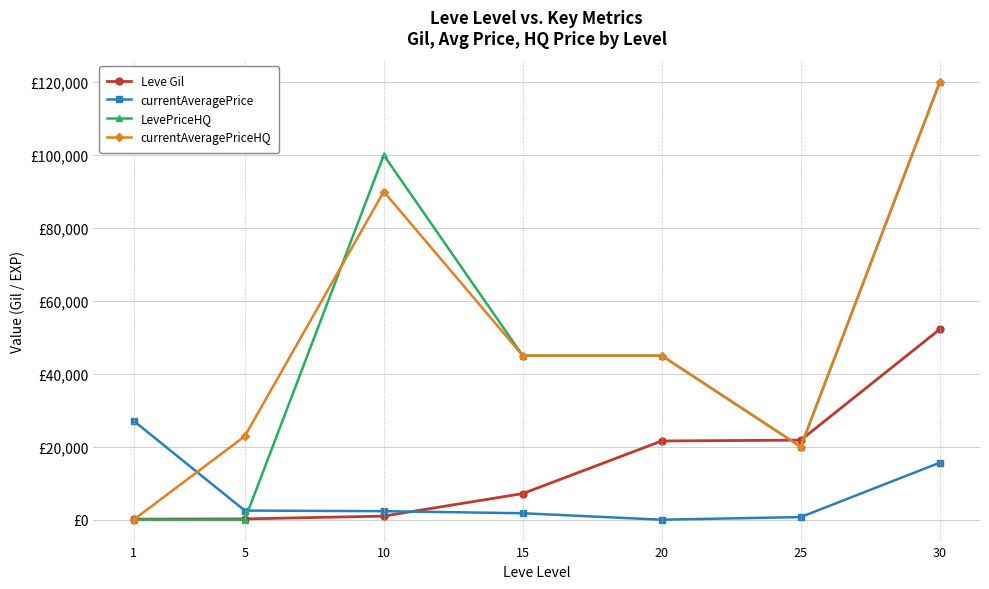

Is this an area chart (filled region under the line)?

No